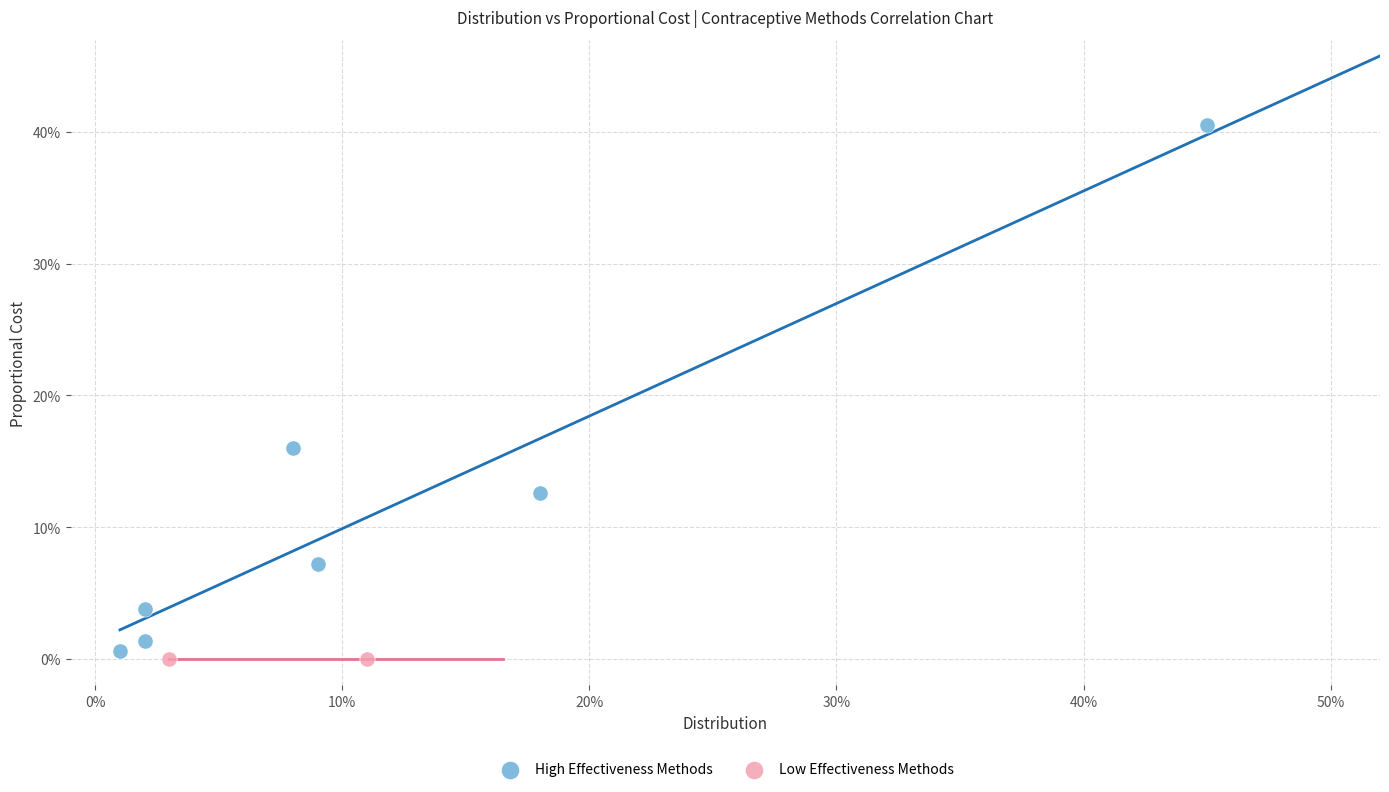

What are all the series names shown in the legend?

High Effectiveness Methods, Low Effectiveness Methods